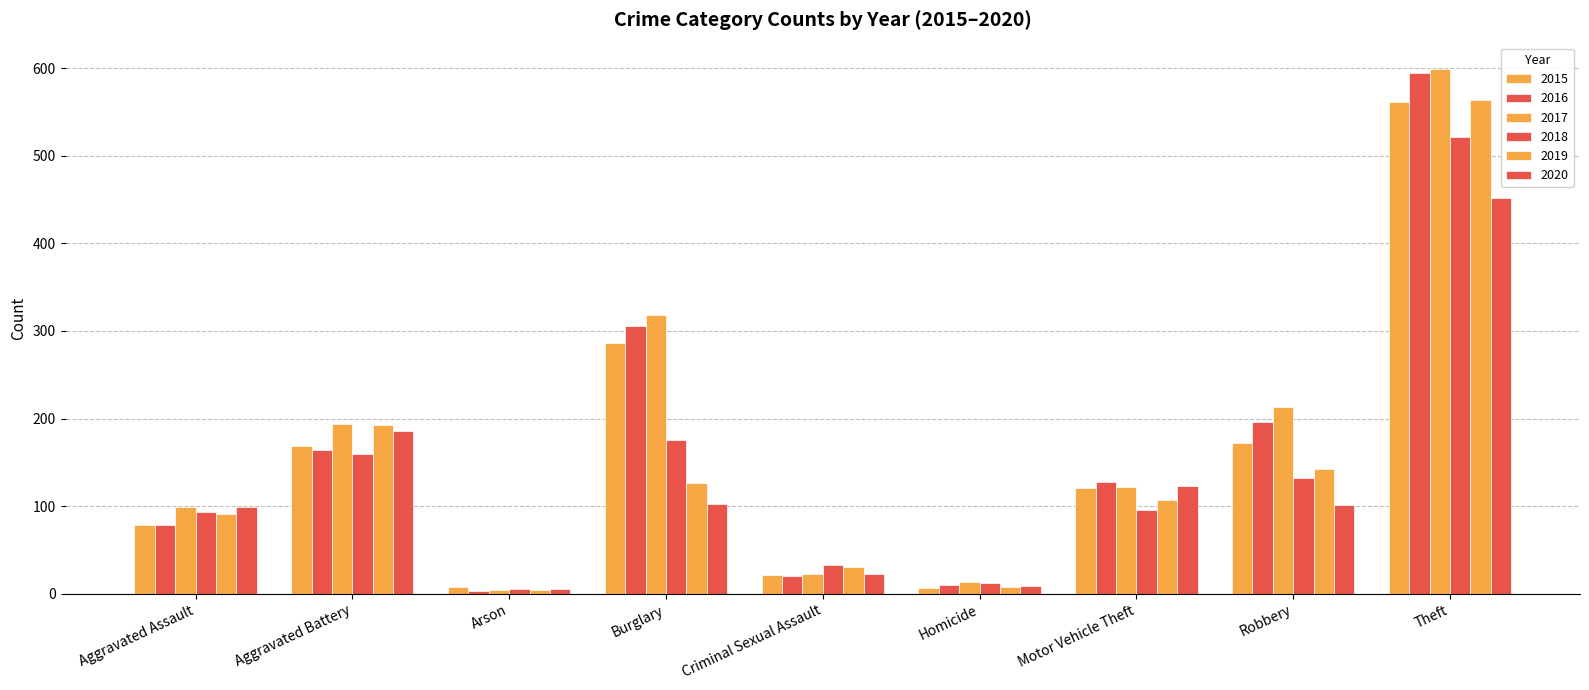

How many series are shown in this chart?

6